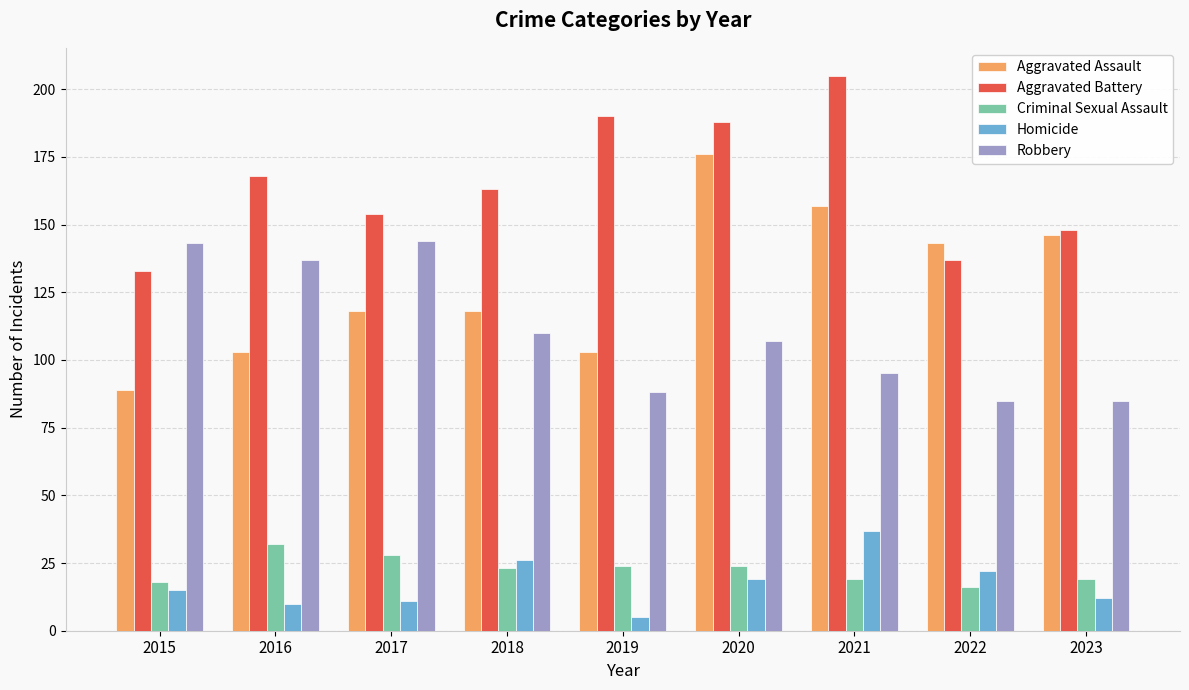

True or false: Aggravated Battery has a value of 133 at 2015.

True